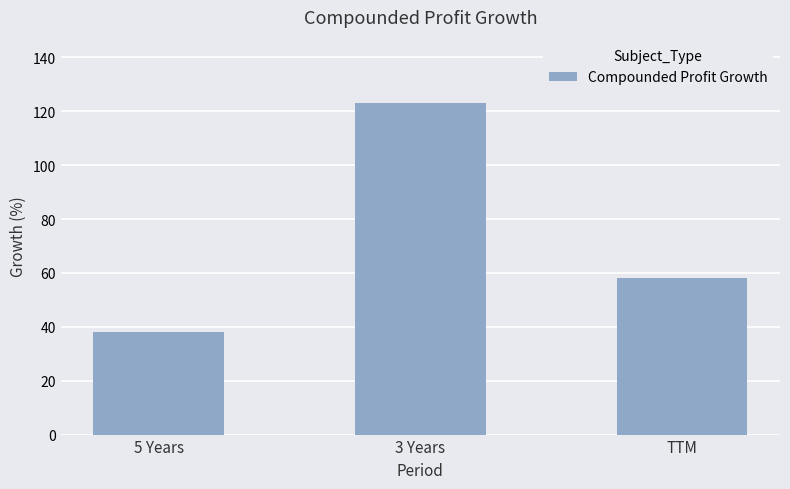

What is the sum of all values?

219